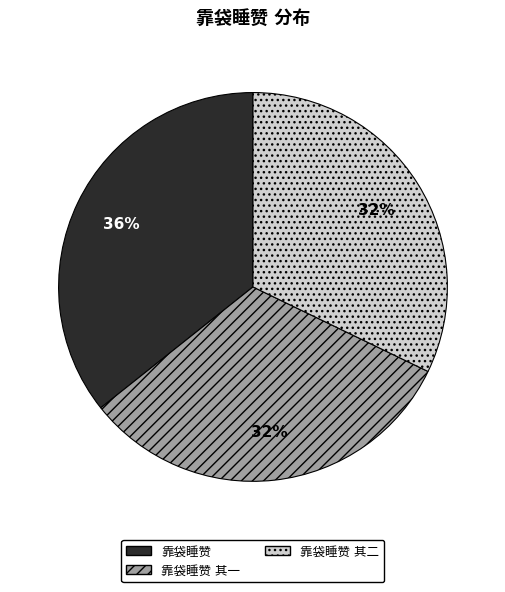

Does any single category account for the majority?

No